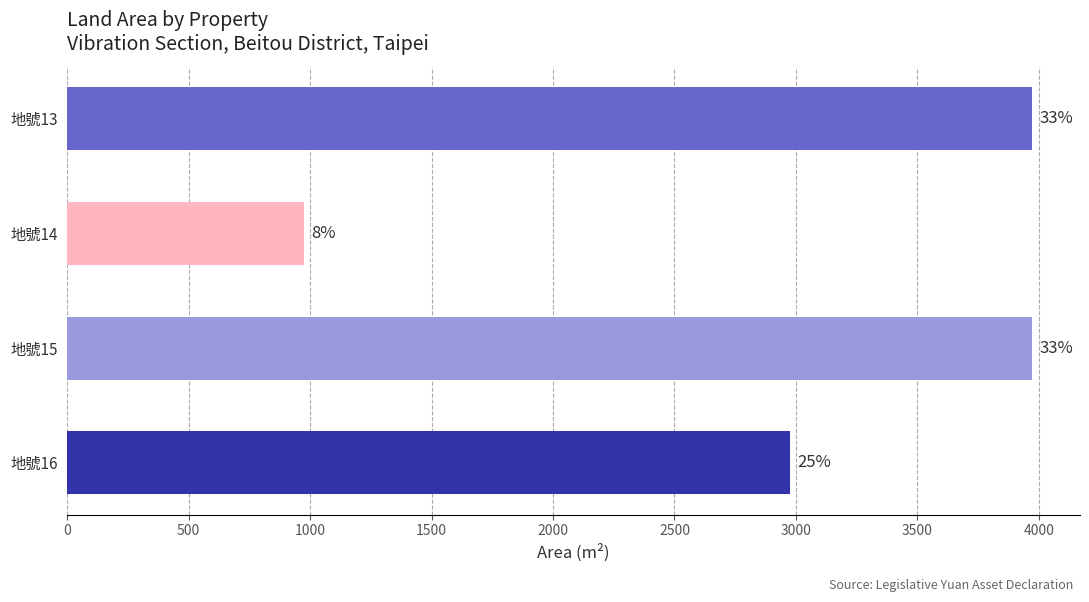

How many bars are there in total?

4